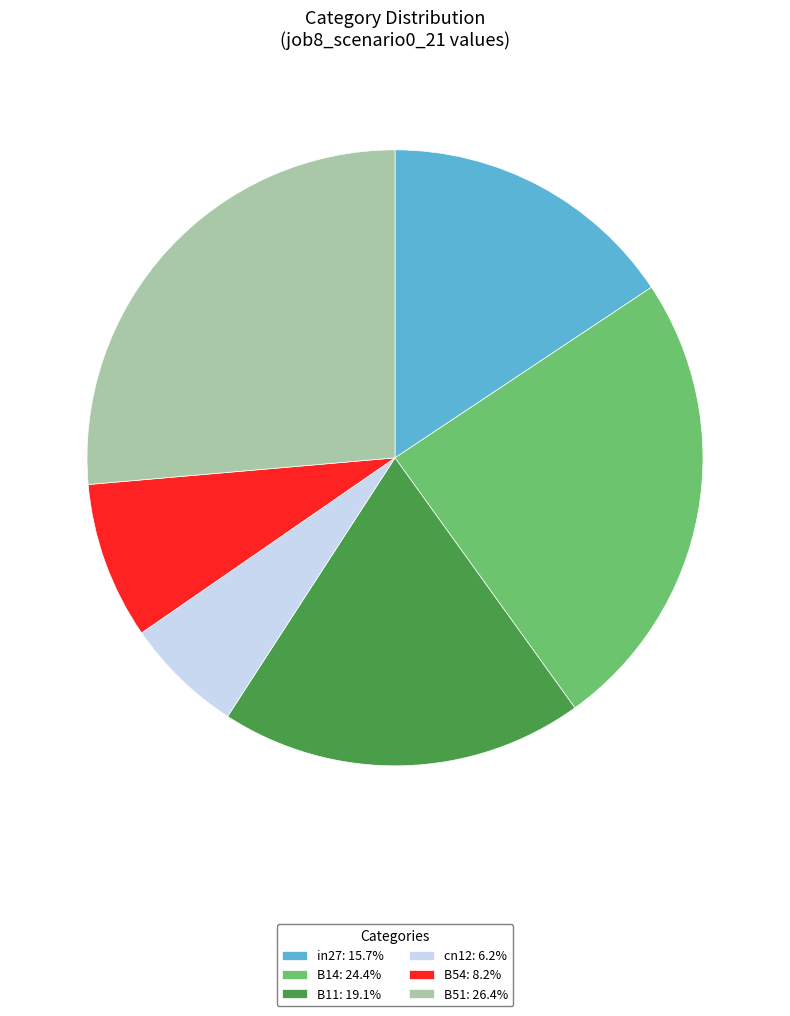

Is the sum of B54: 8.2% and B51: 26.4% greater than half?

No